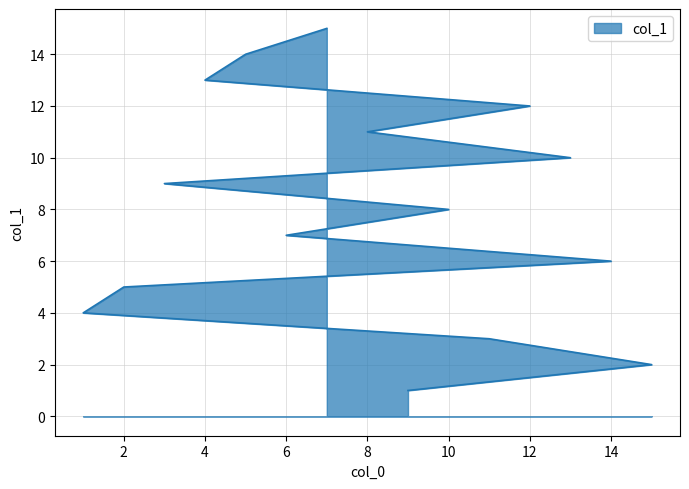

What is the difference between the values at 4 and 8?

2